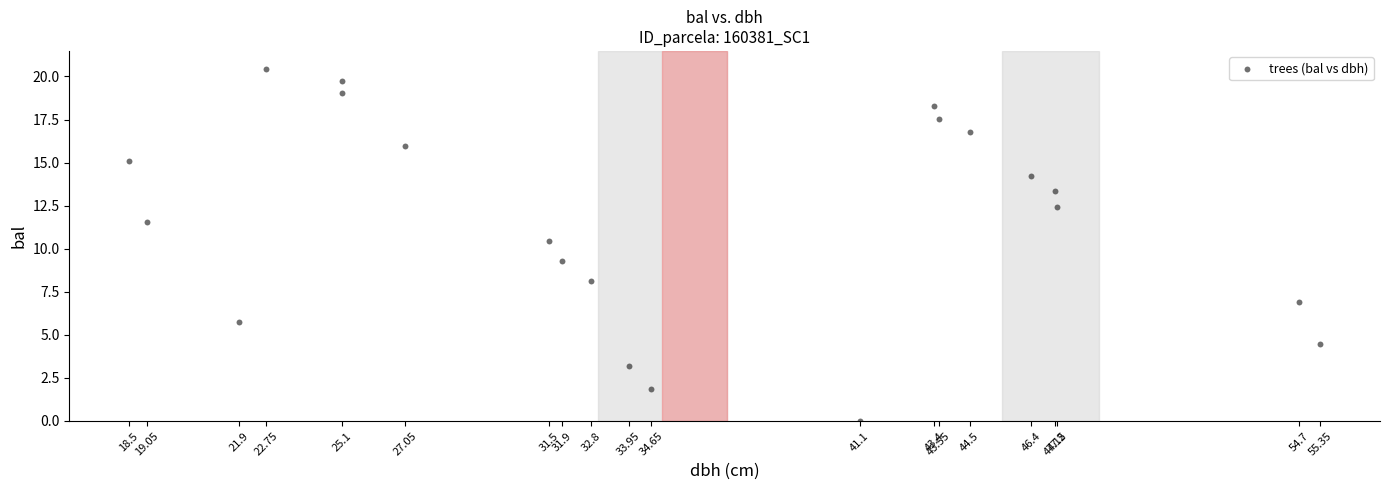

What is the range of Y values (max minus min)?

20.5